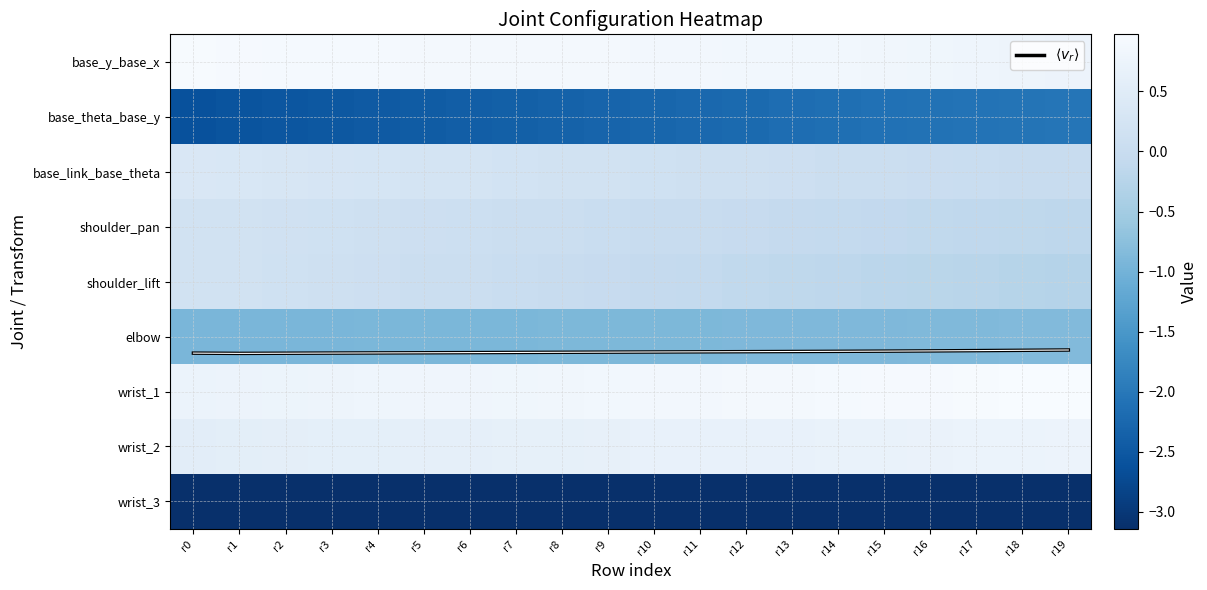

Which category has the lowest value across all series?

r0